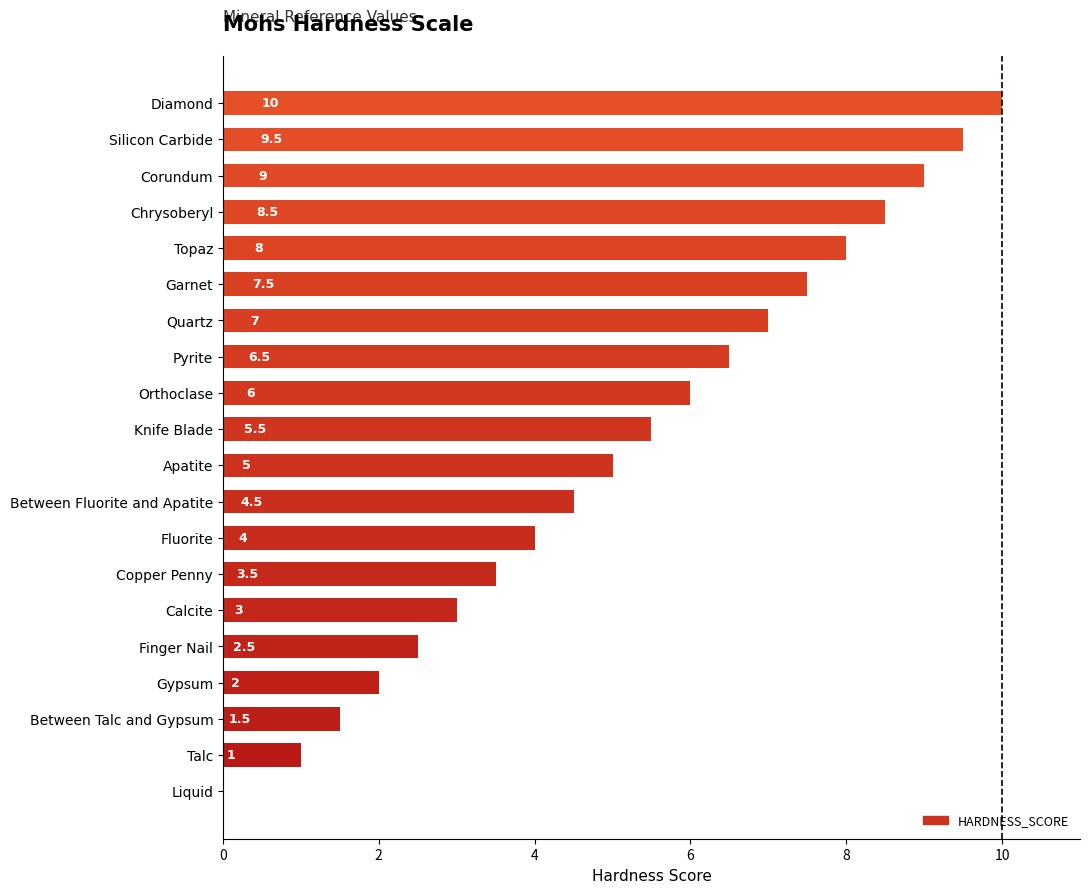

Are the bars horizontal?

Yes